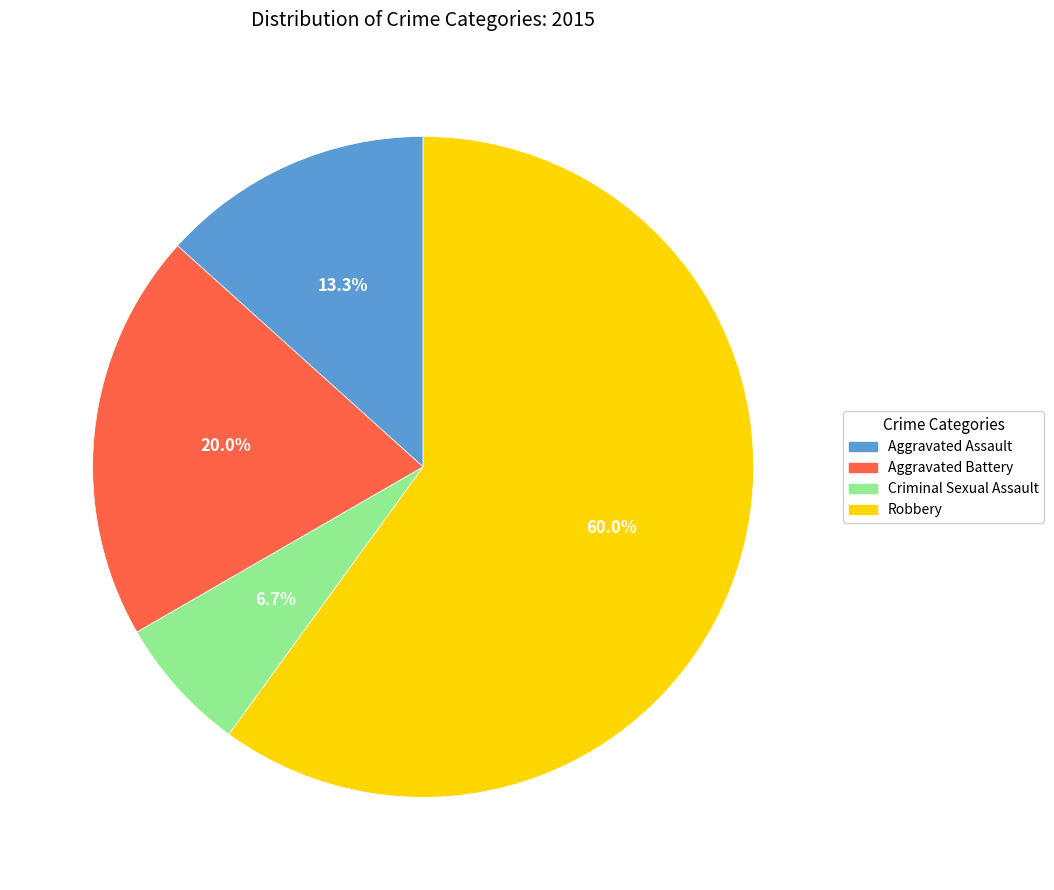

Count the number of slices in the pie.

4